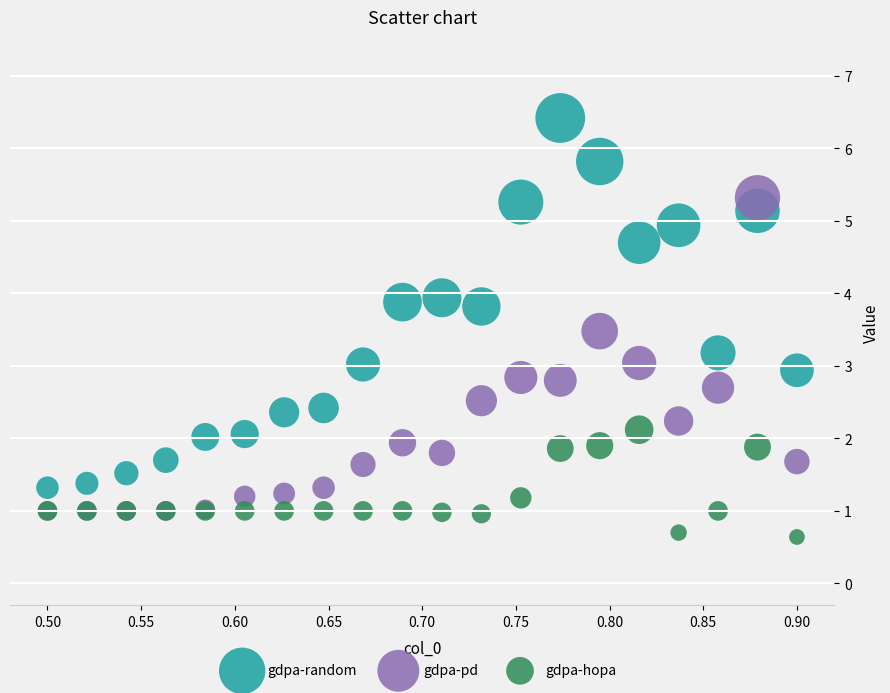

What are all the series names shown in the legend?

gdpa-random, gdpa-pd, gdpa-hopa